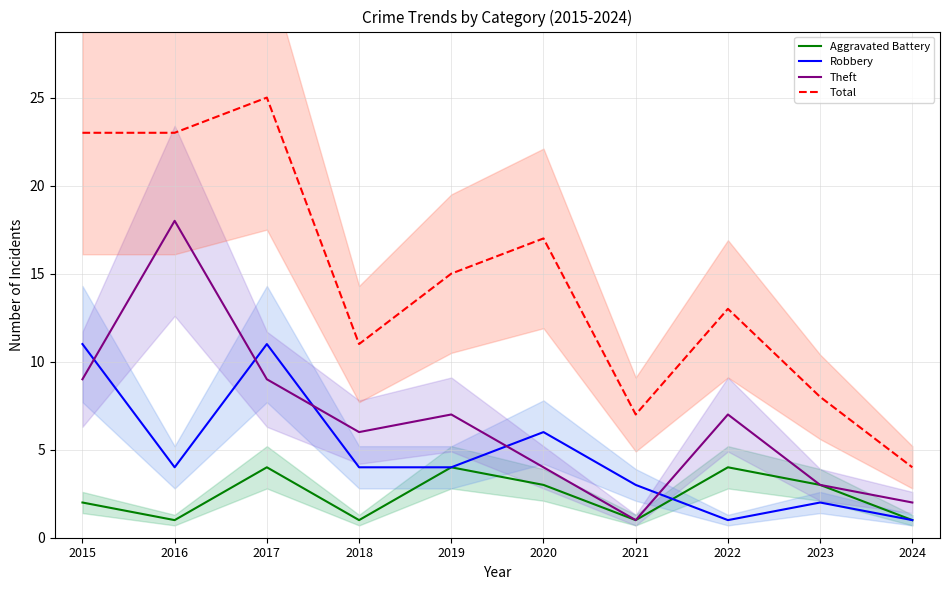

Which series has the widest spread of values?

Total